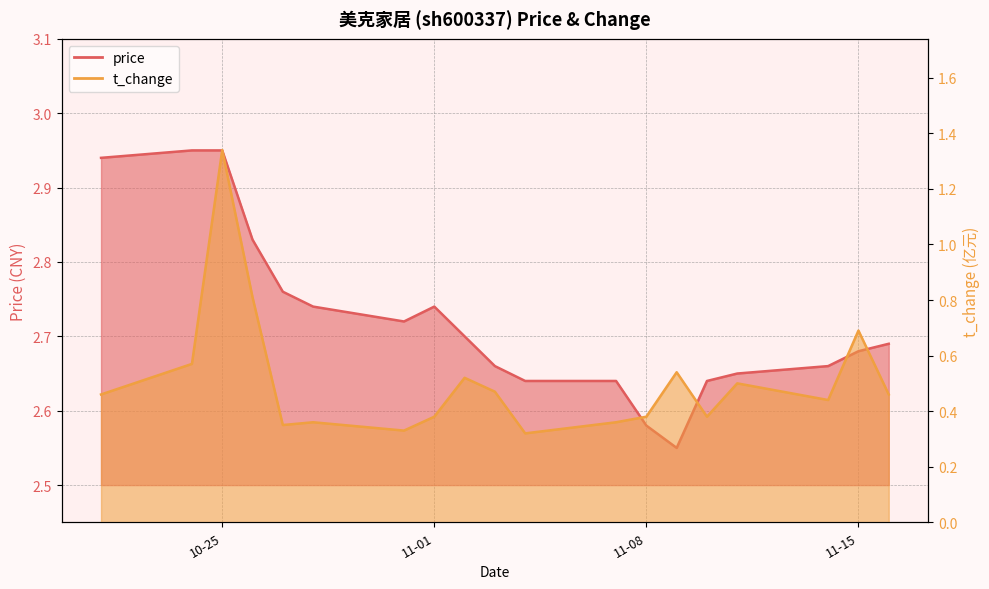

What is the difference between the highest and lowest values at 2022-10-28?

2.4